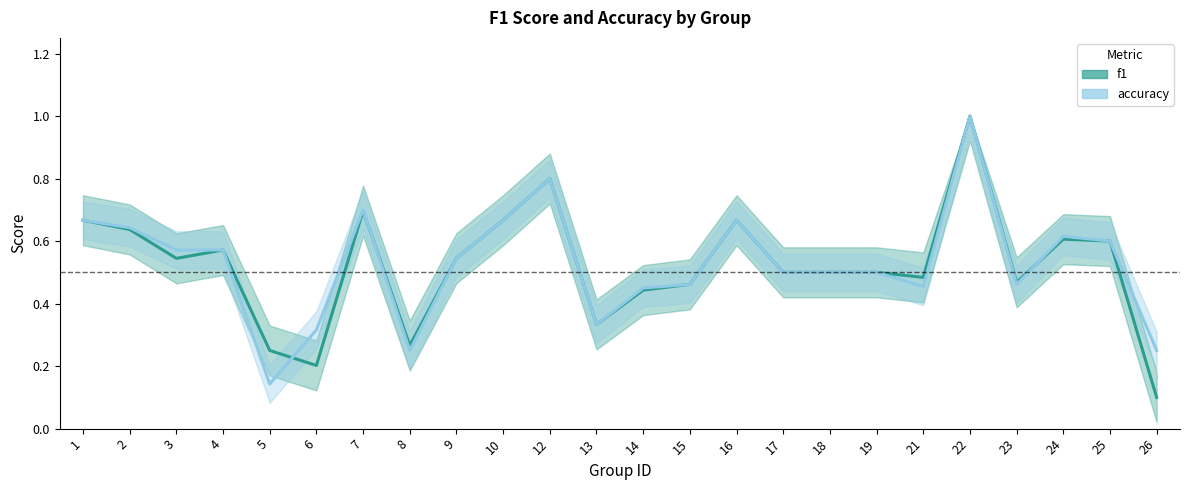

What are all the series names shown in the legend?

f1, accuracy